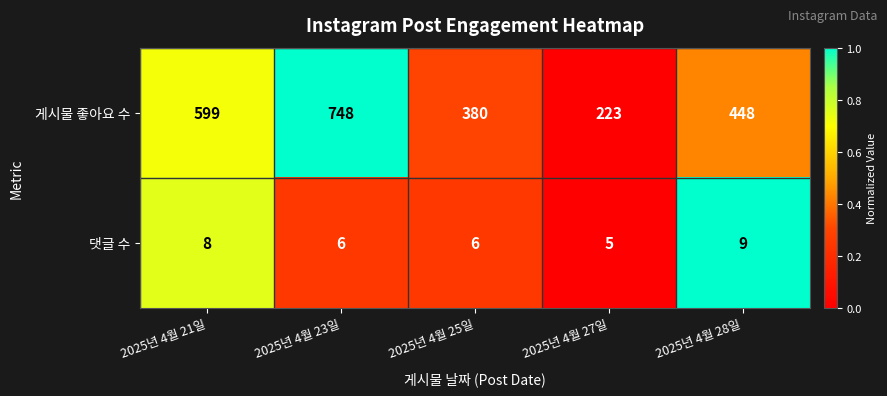

Rank the series by their average value, from highest to lowest.

게시물 좋아요 수, 댓글 수